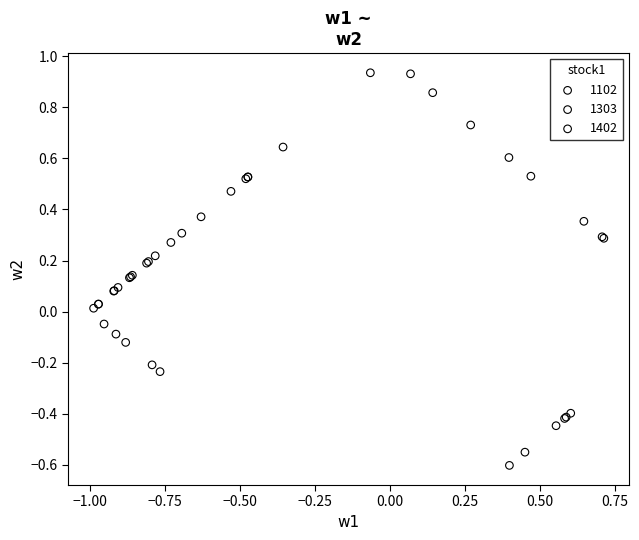

Which series has the largest Y range (max minus min)?

1102